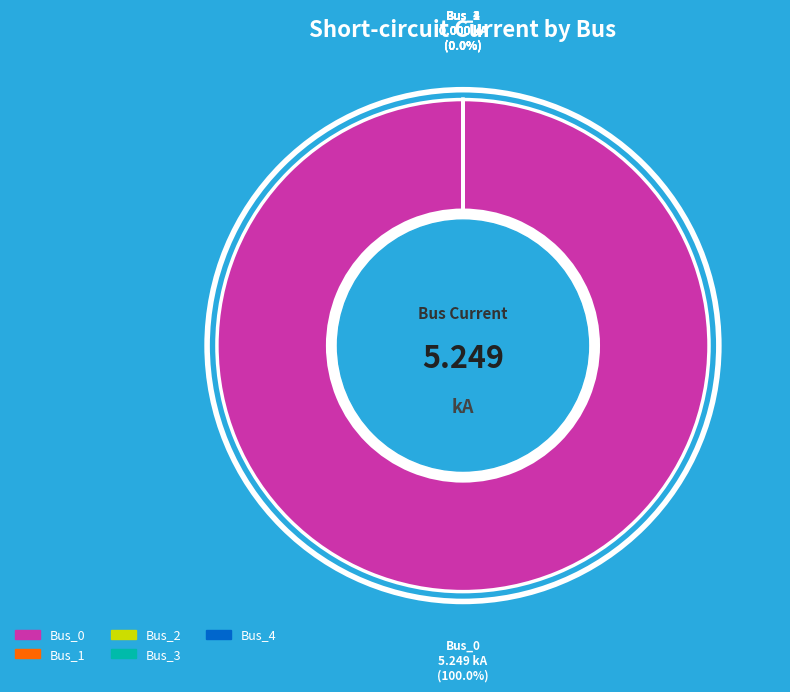

What percentage is the Bus_0 slice, to the nearest percent?

100%